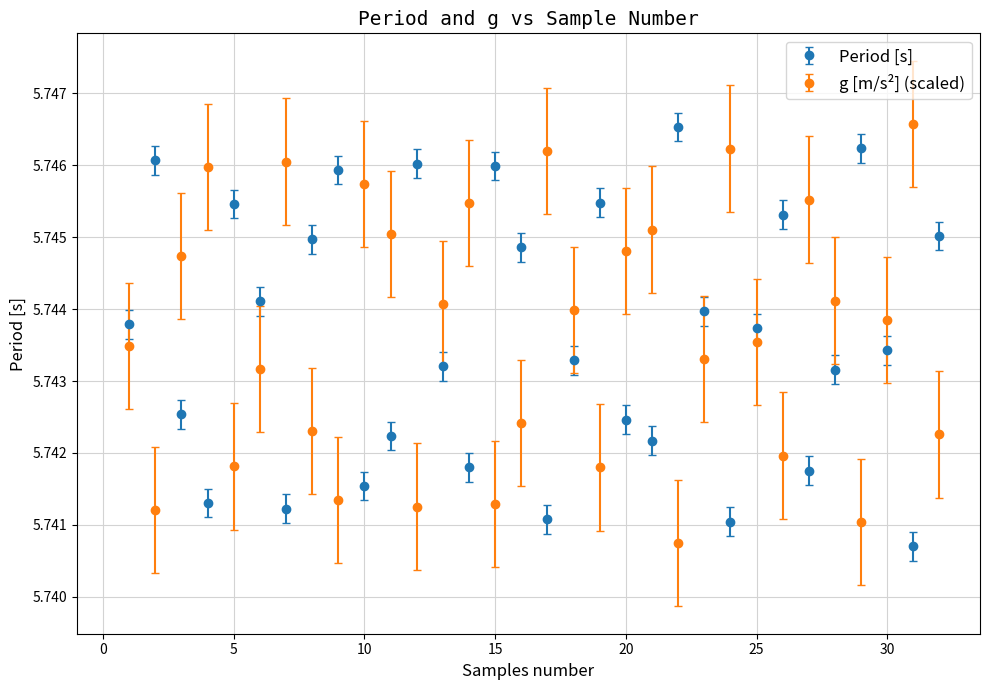

What are all the series names shown in the legend?

Period [s], g [m/s²] (scaled)